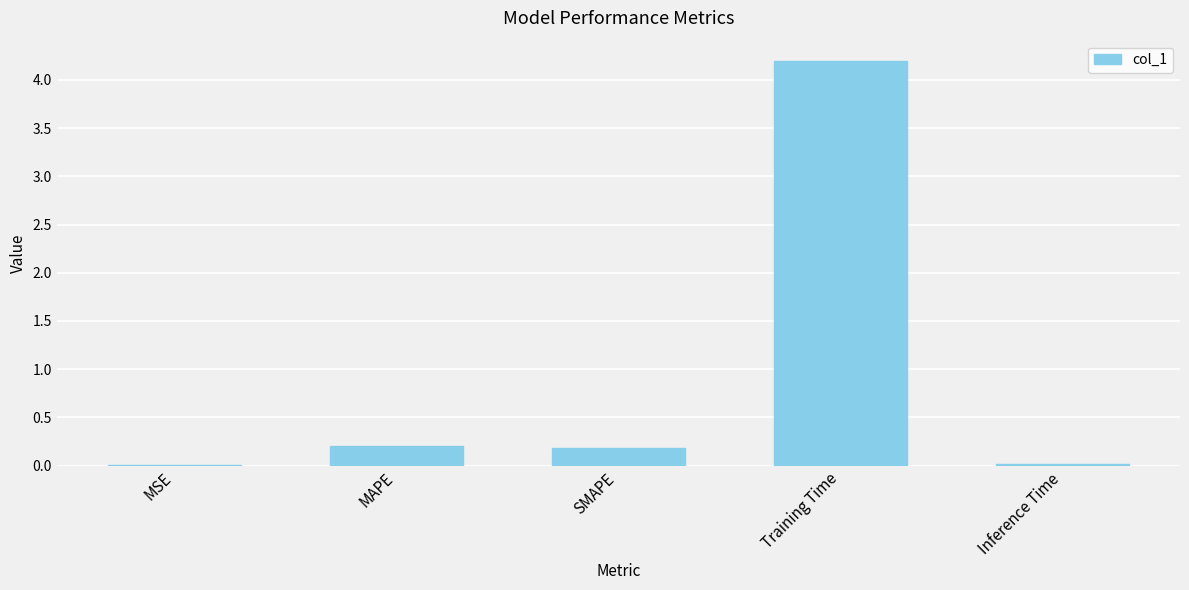

Are the bars grouped side by side (vs. stacked)?

No